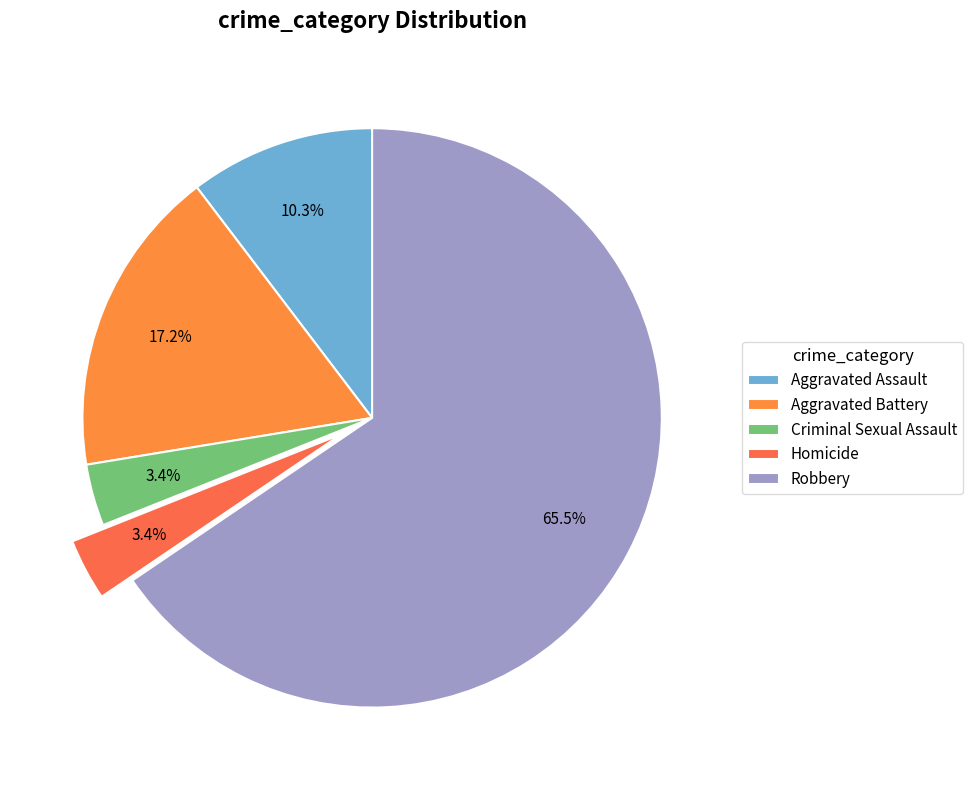

True or false: Homicide accounts for 1% of the total.

False